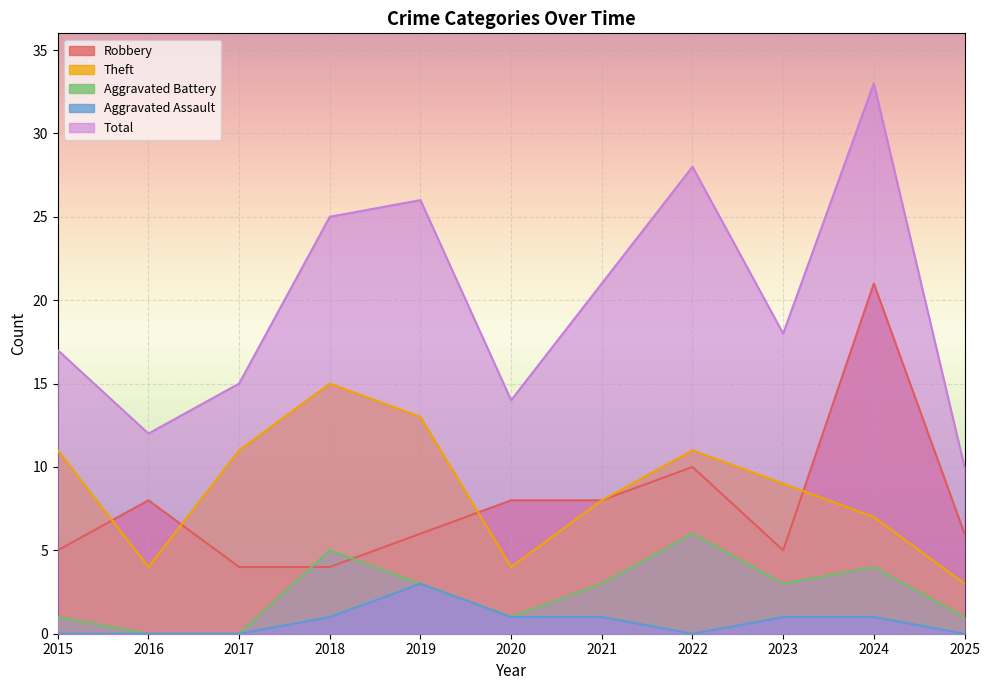

True or false: Aggravated Assault and Theft intersect in this chart.

False